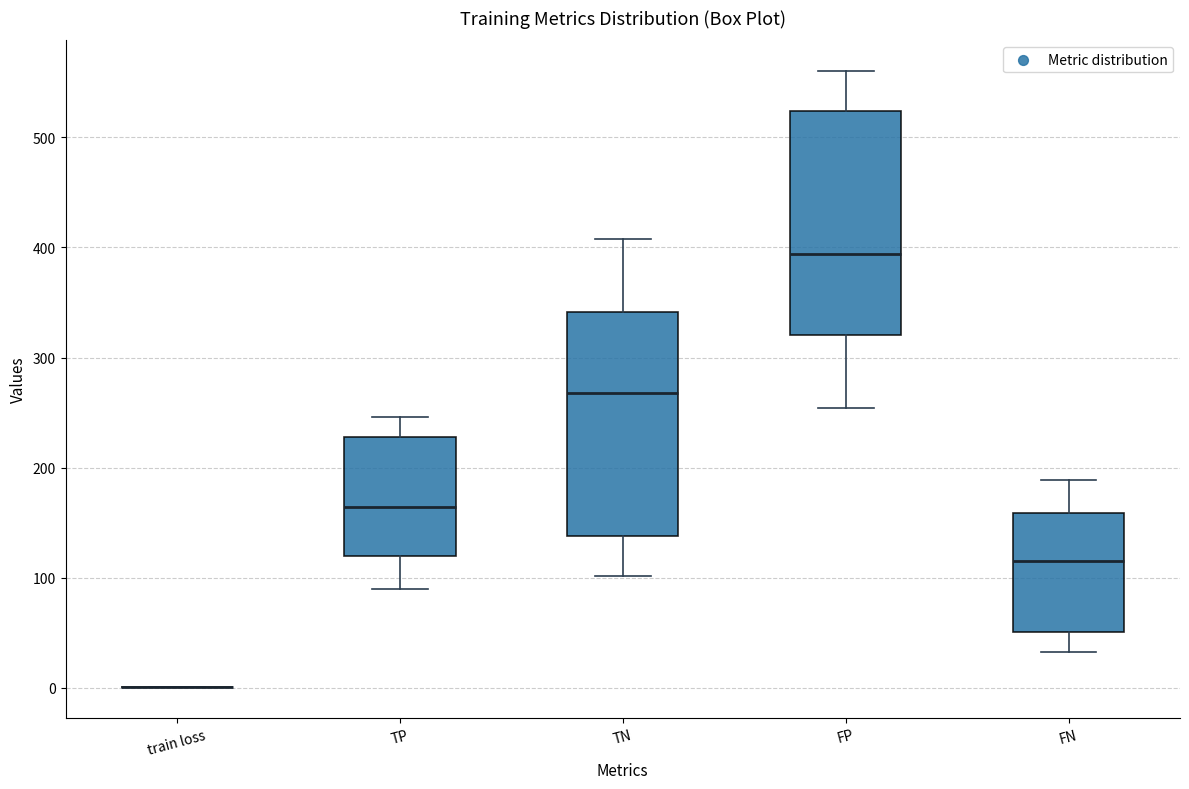

Where is the upper edge of the box for TN on the y-axis? The values are not printed on the chart, so give them approximately, as read against the axis.

340